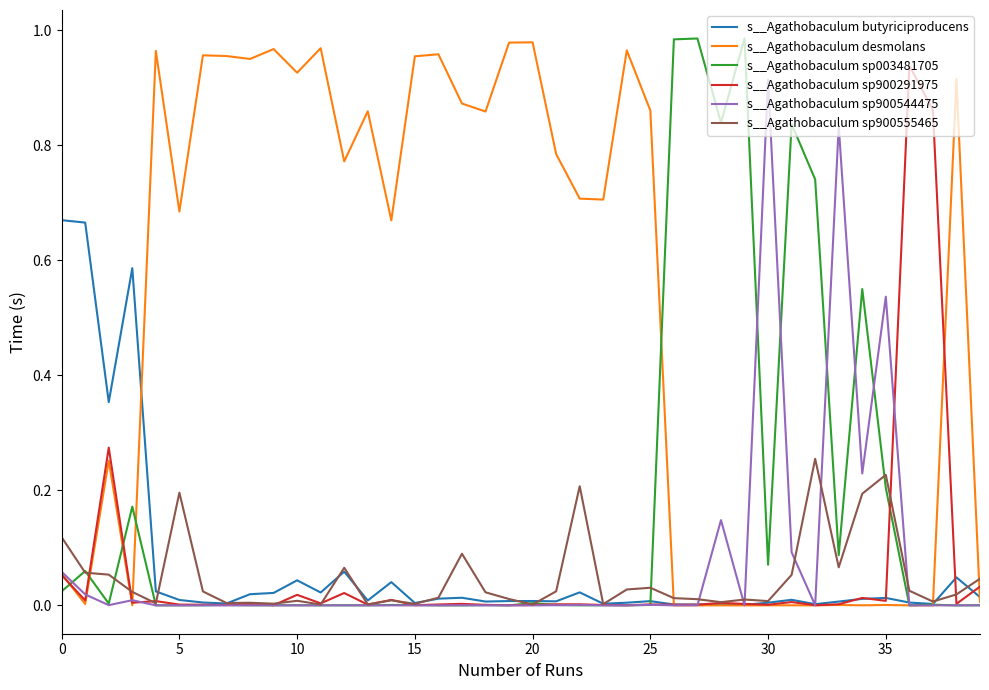

Which series has the largest total across all categories?

s__Agathobaculum desmolans